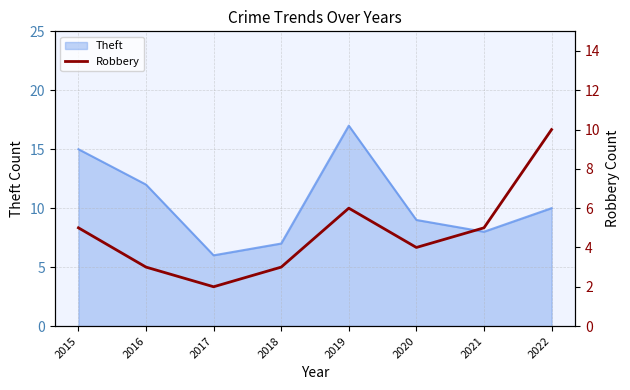

Rank the categories by value from highest to lowest.

2022, 2019, 2015, 2021, 2020, 2016, 2018, 2017